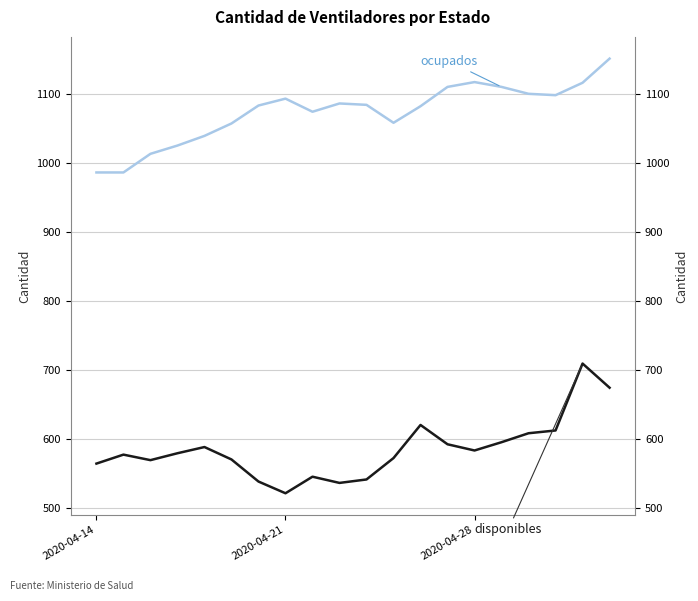

Is it true that disponibles equals 972 at 3?

False